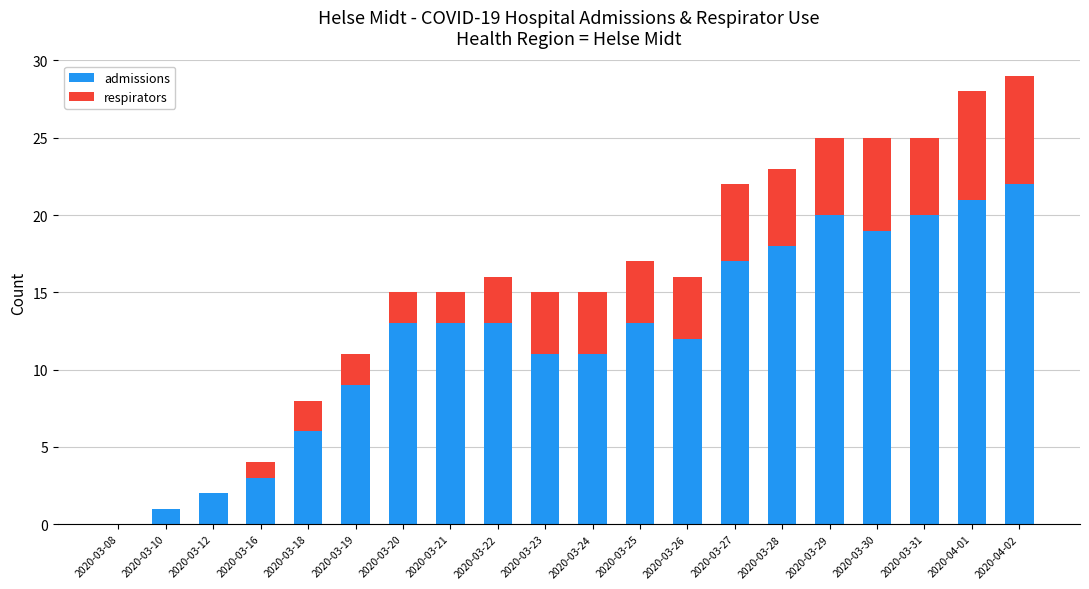

The admissions series shows 2 at 2020-03-12. True or false?

True